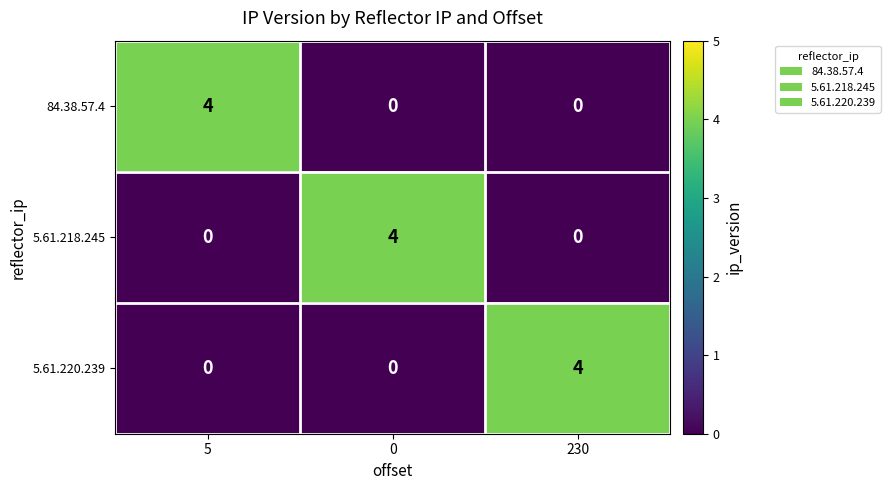

How many values in the 5.61.220.239 series exceed 0?

1